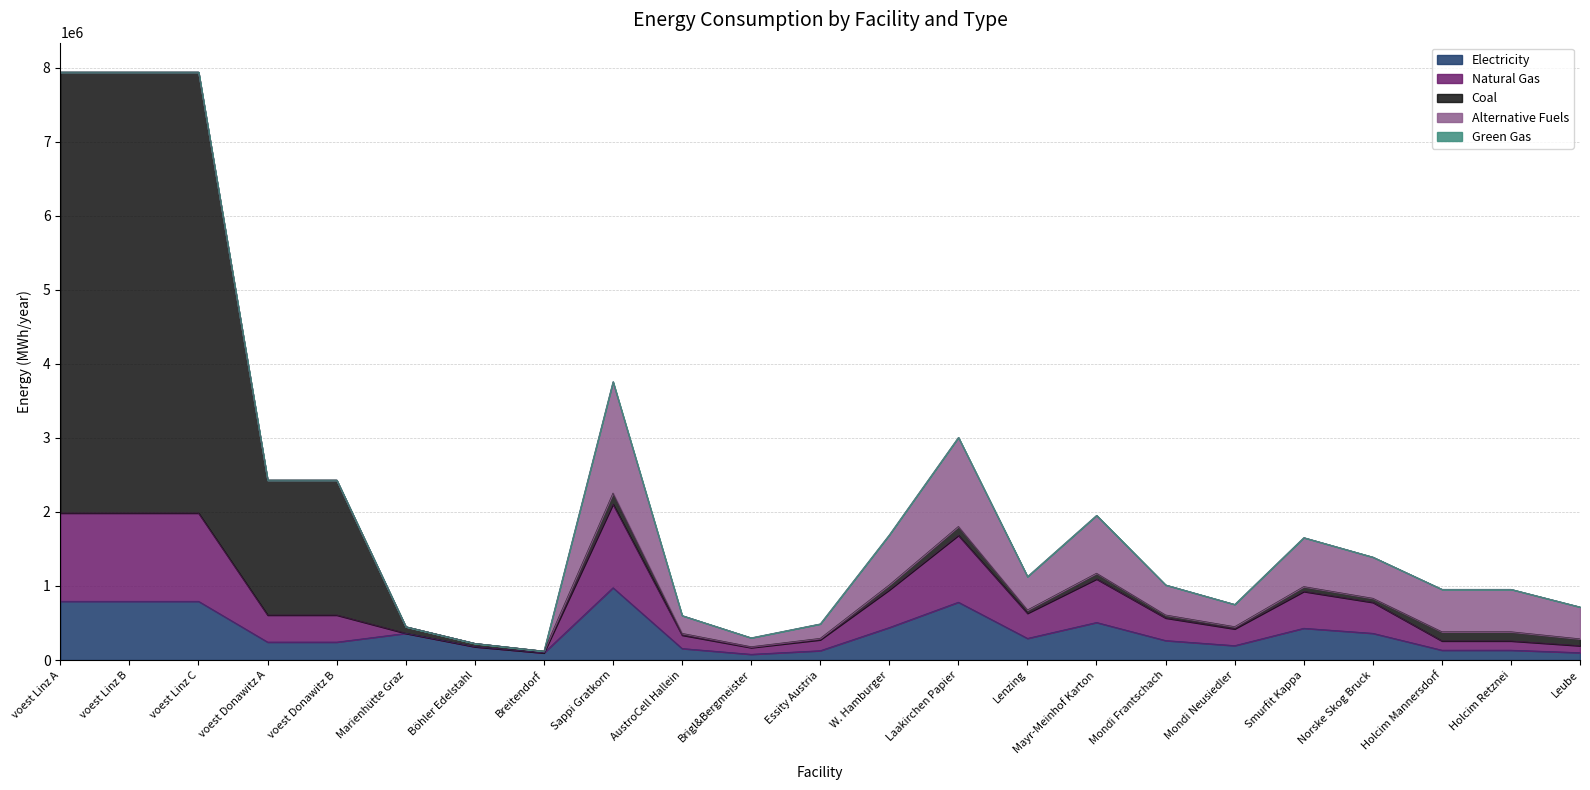

The elec series shows 293150.0 at Lenzing. True or false?

True